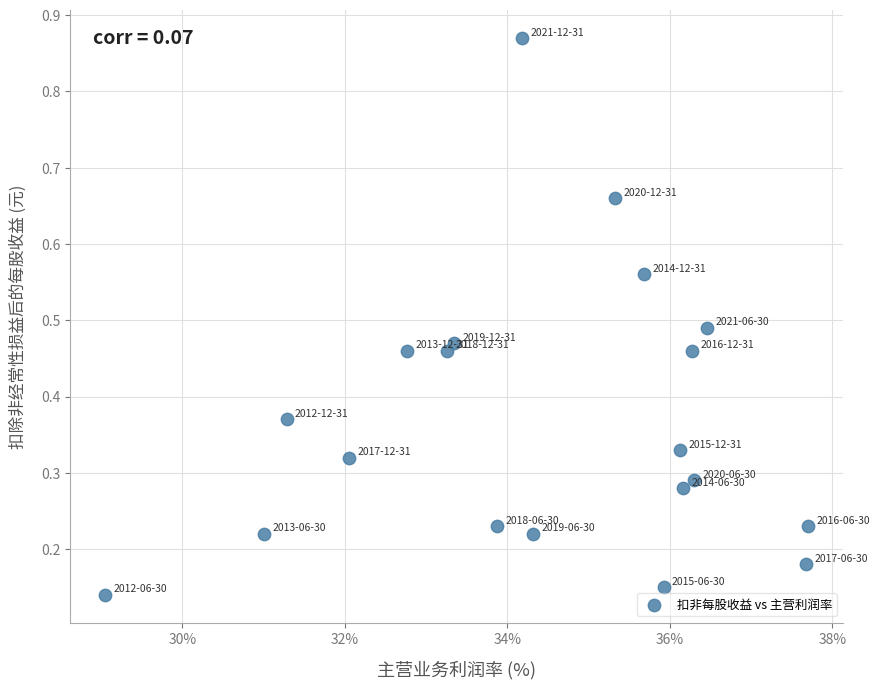

What is the range of X values (max minus min)?

8.6